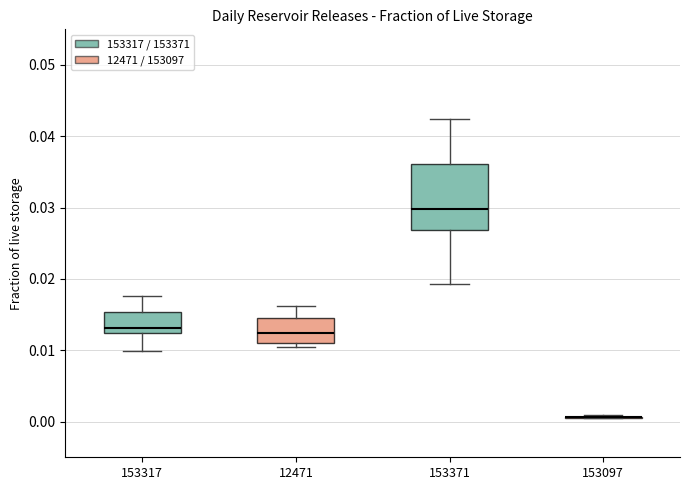

Comparing the boxes themselves (not the whiskers), which one is the tallest?

153371